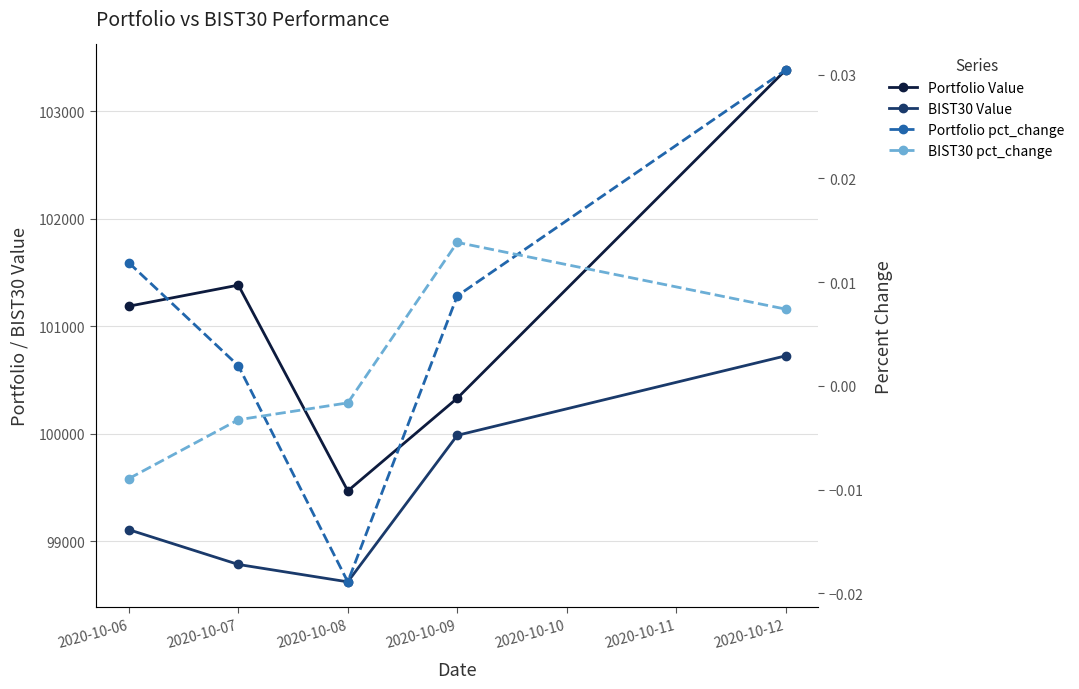

Is it true that BIST30 Value equals 179439.2 at 2020-10-12?

False